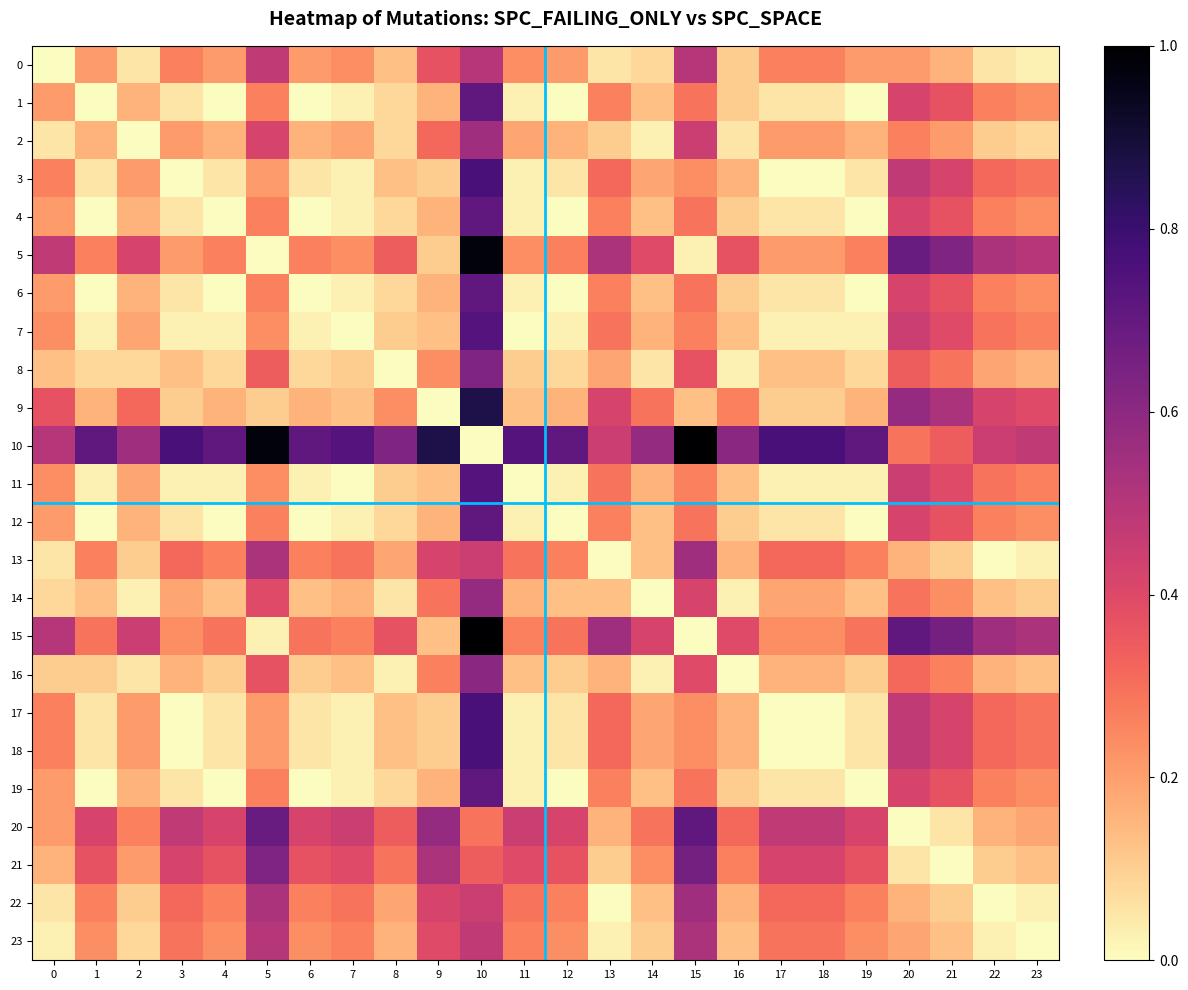

Which series has the largest range (max minus min)?

10